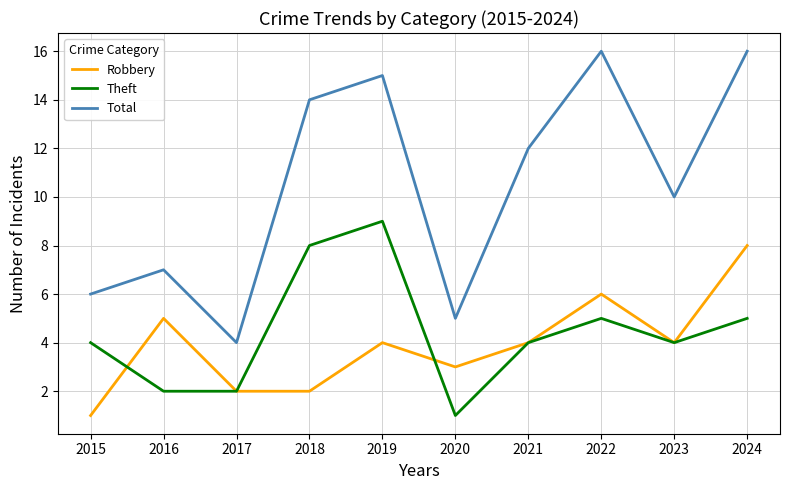

Reading right to left, extract all data points from this chart.

Robbery: 8	4	6	4	3	4	2	2	5	1
Theft: 5	4	5	4	1	9	8	2	2	4
Total: 16	10	16	12	5	15	14	4	7	6